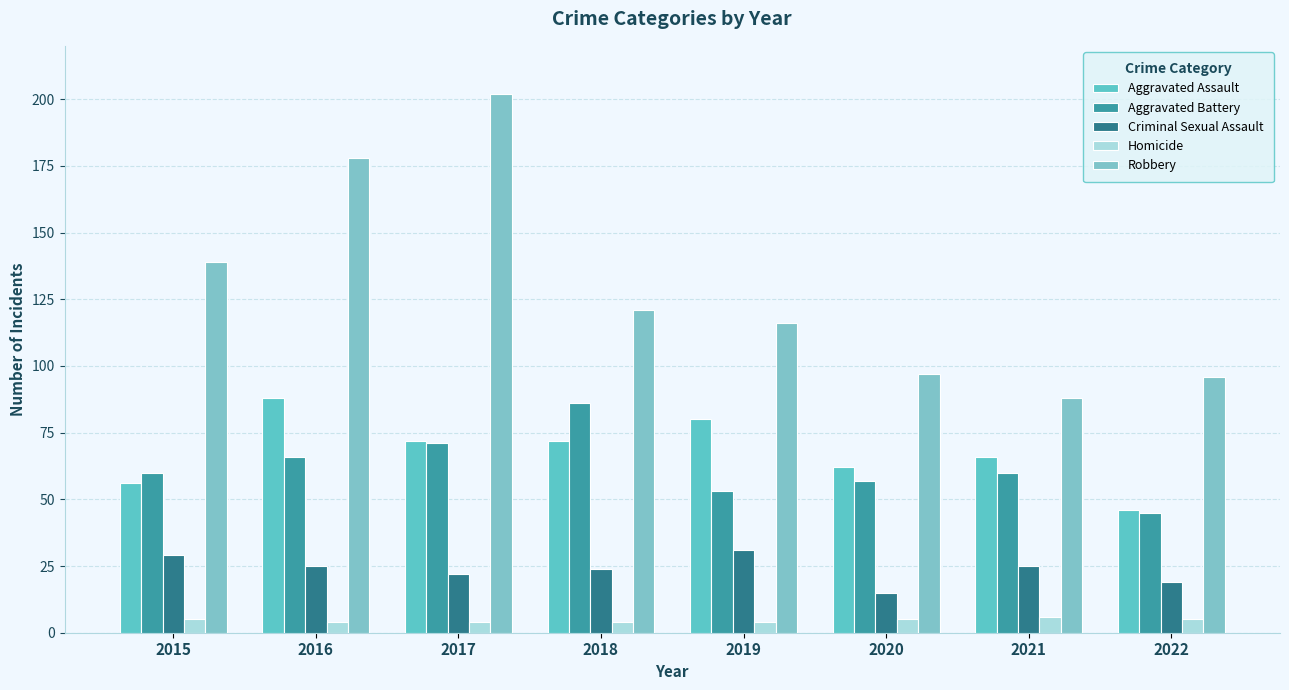

How many groups of bars are there?

8